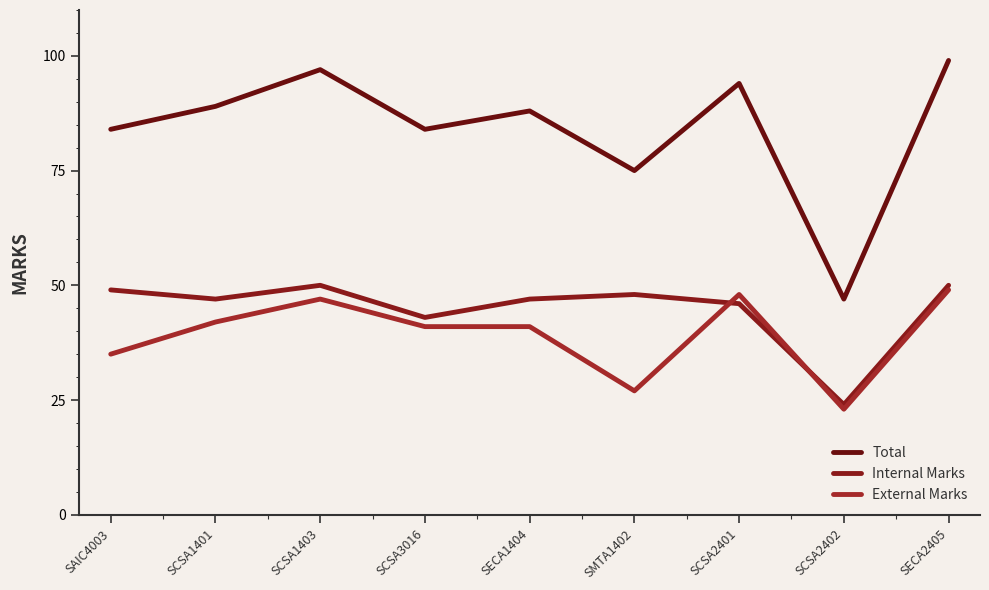

How many interior local valleys does the Total series have?

3